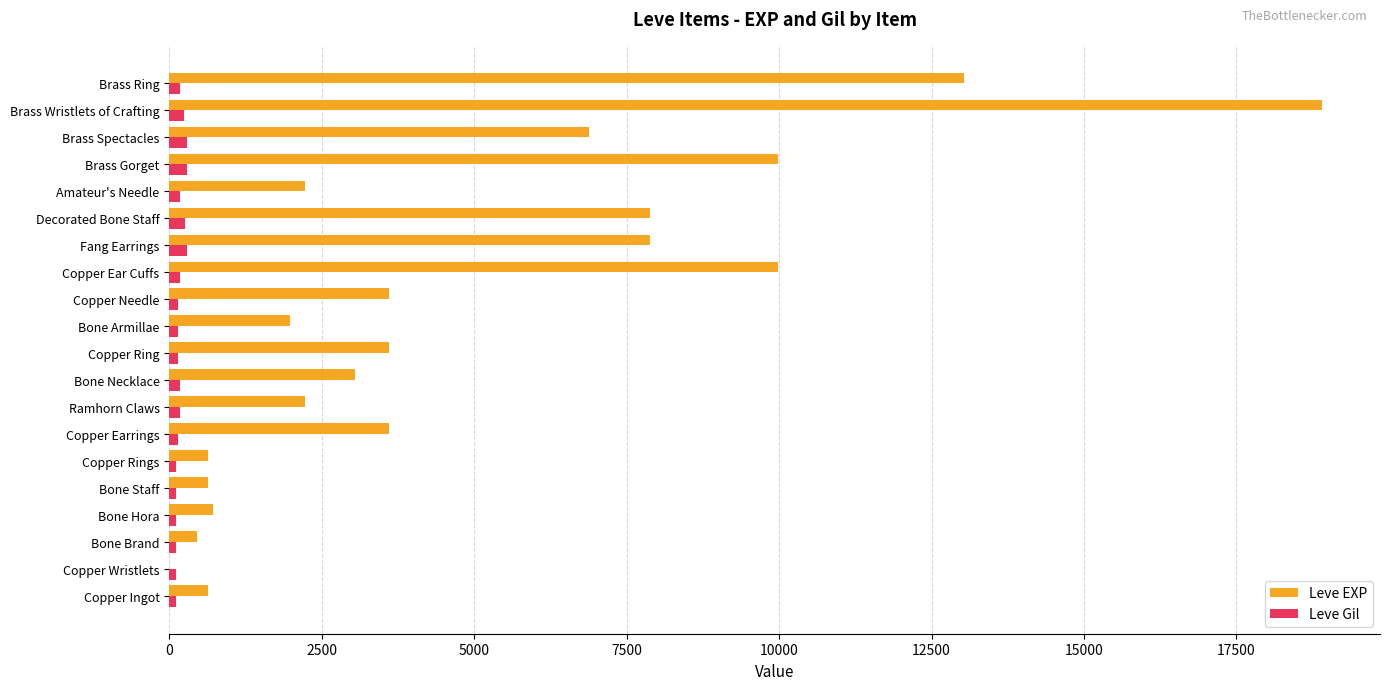

The value of Leve EXP at Ramhorn Claws is 3937. True or false?

False